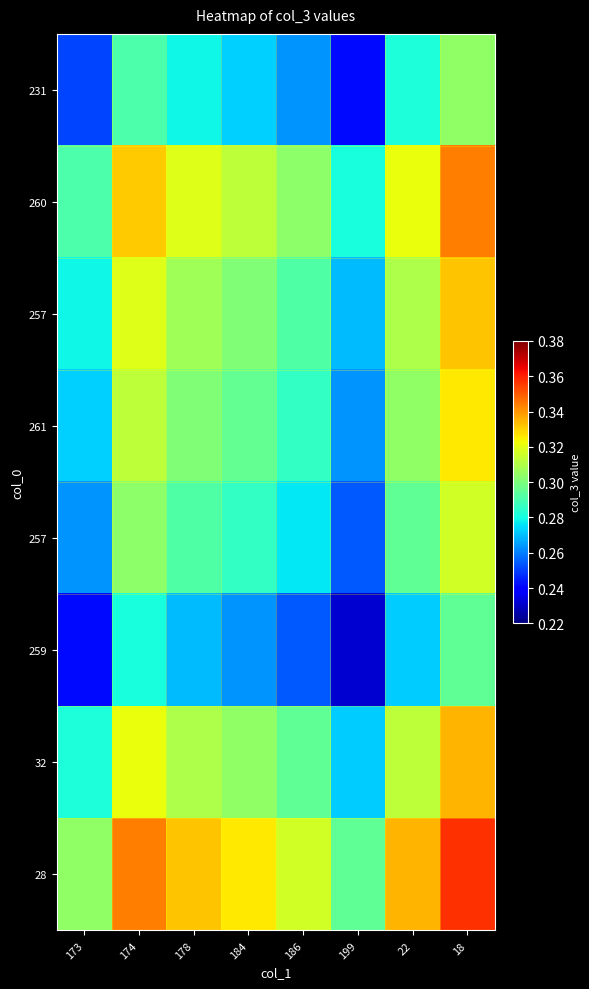

At how many categories does at least one series exceed 0?

8